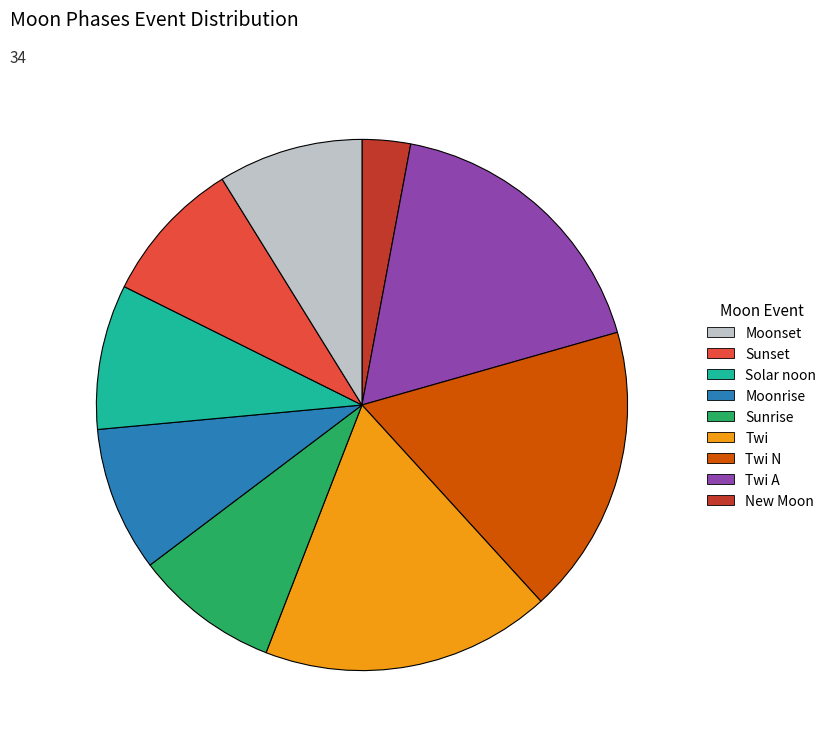

How many segments does this pie chart have?

9